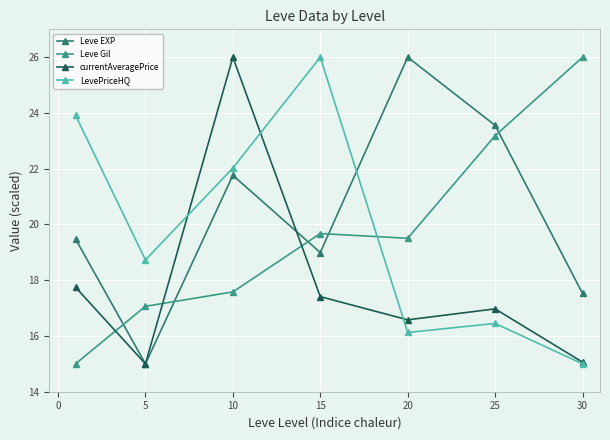

What is the value of the Leve EXP point at the 7th from the left?

17.5